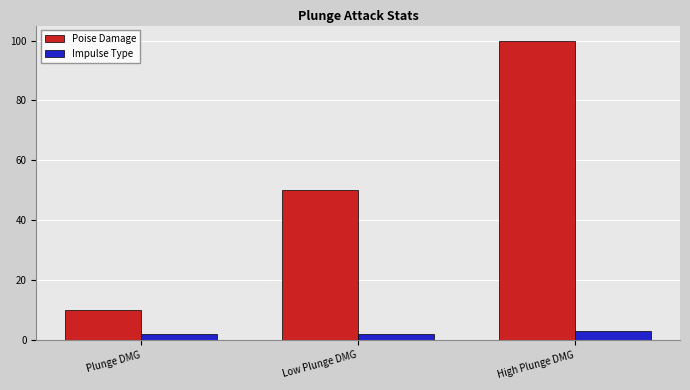

At which category is the sum across all series the highest?

High Plunge DMG